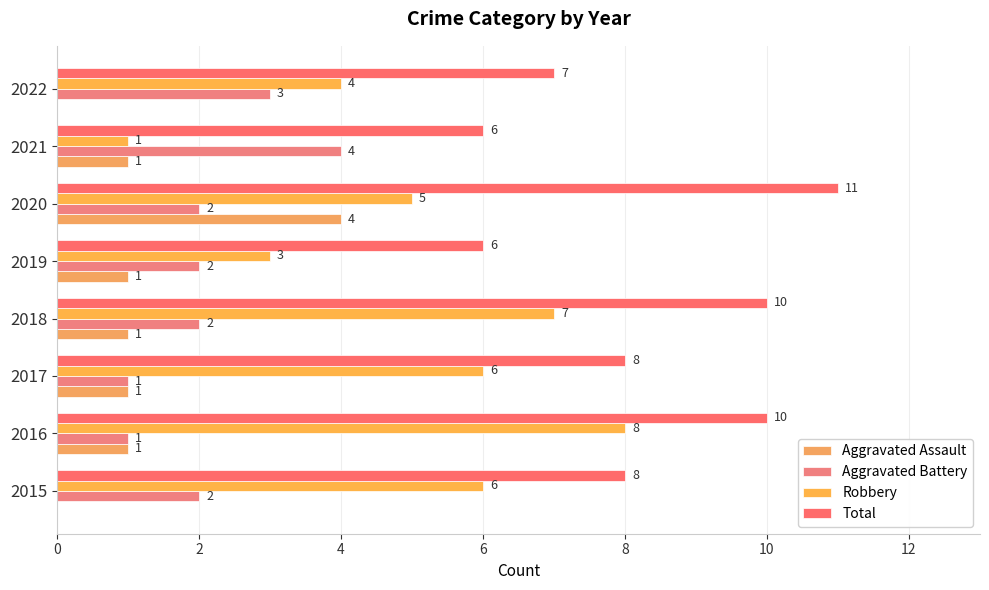

Count the number of categories in the chart.

8